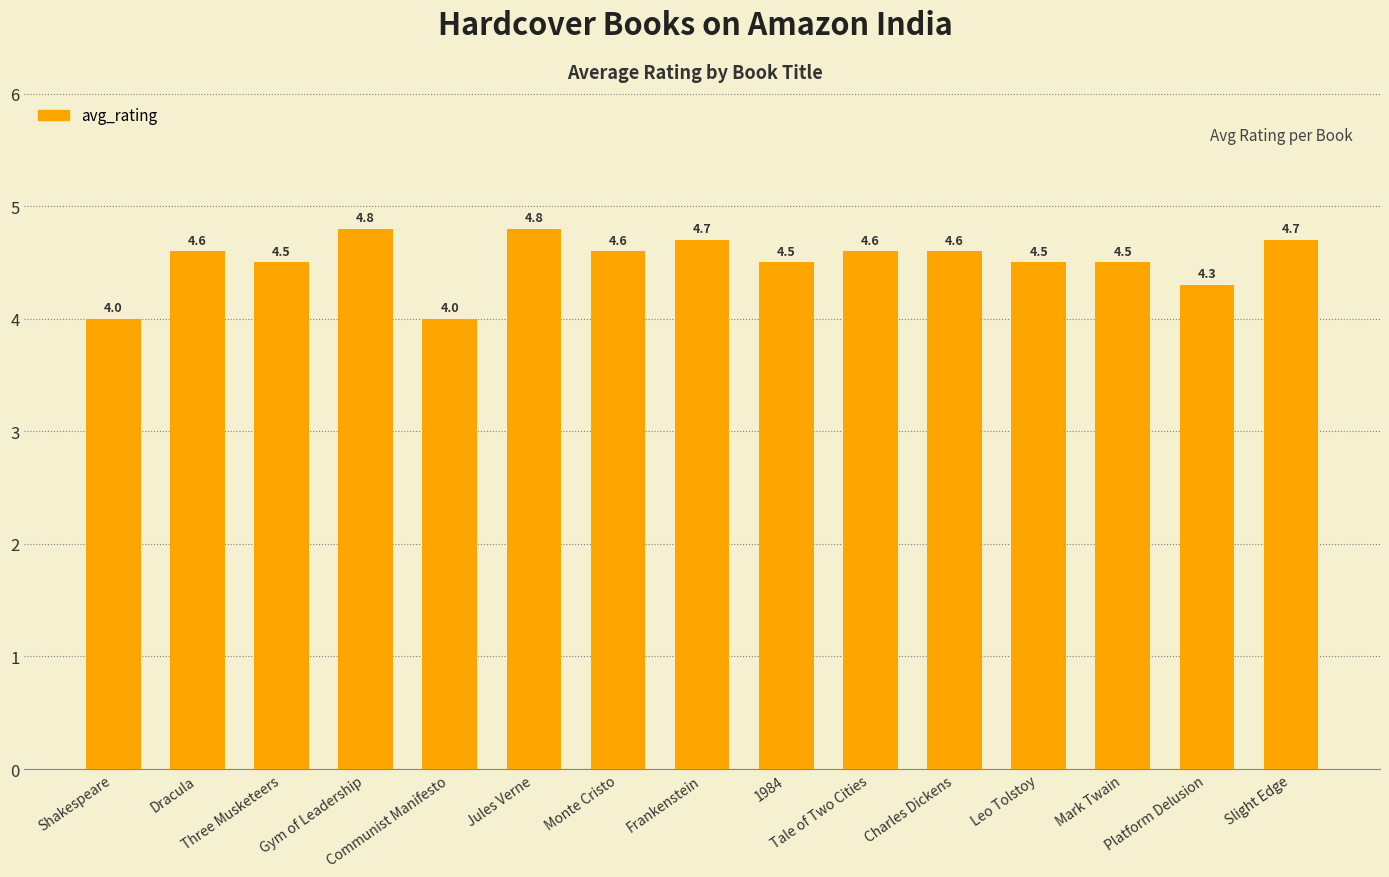

Approximately how many times larger is the value at Tale of Two Cities compared to Mark Twain?

1.0